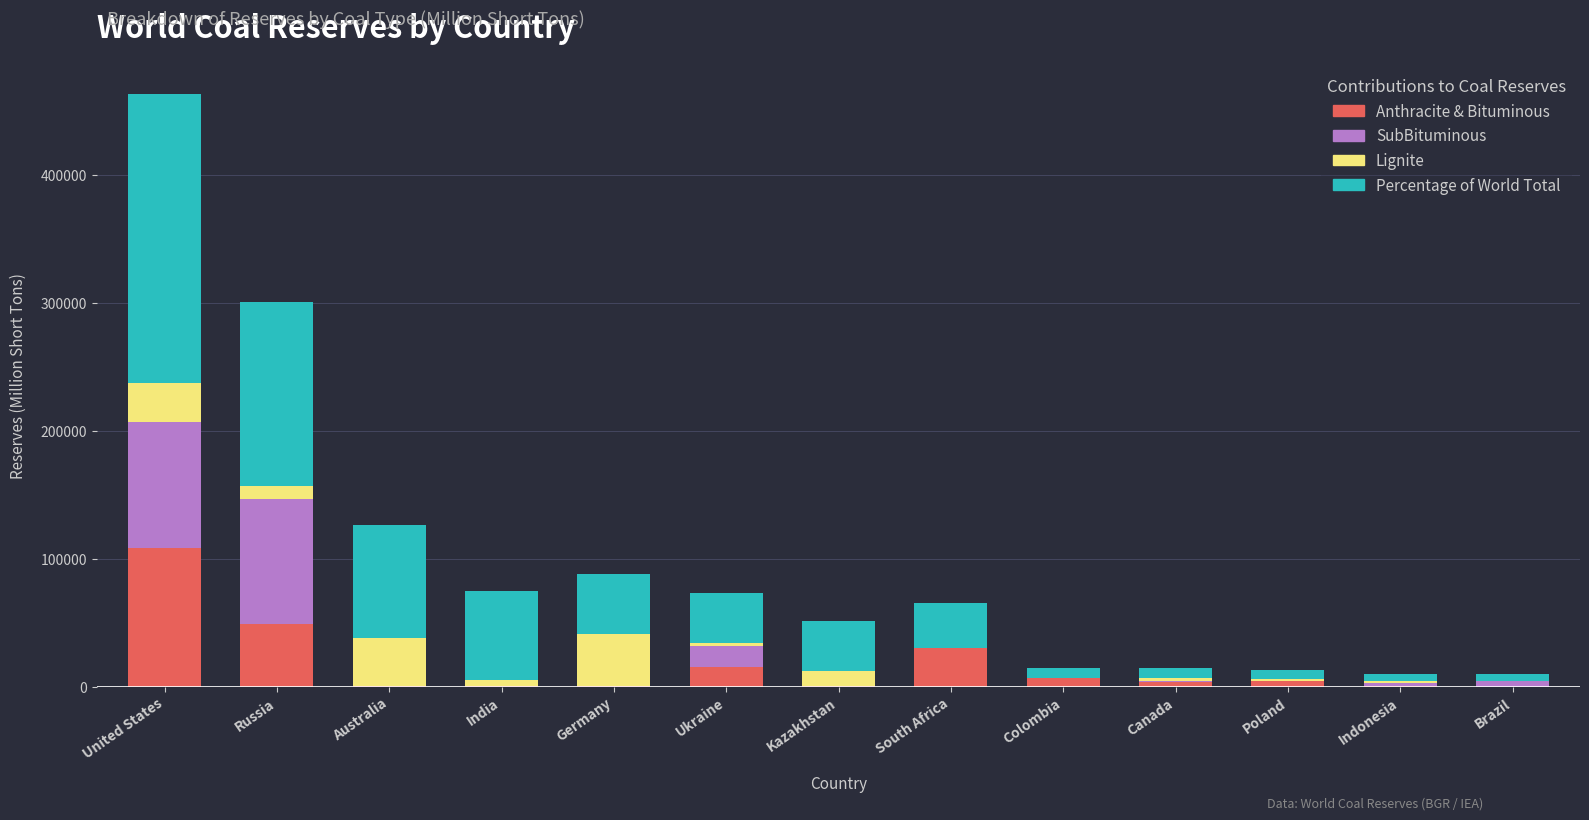

What is the total value across all series at United States?

463295